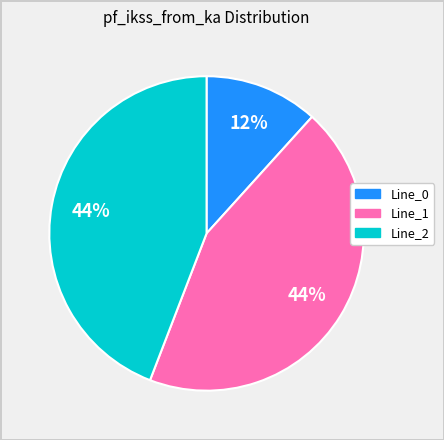

To the nearest percent, what is the difference between the Line_0 and Line_2 slice percentages?

32%